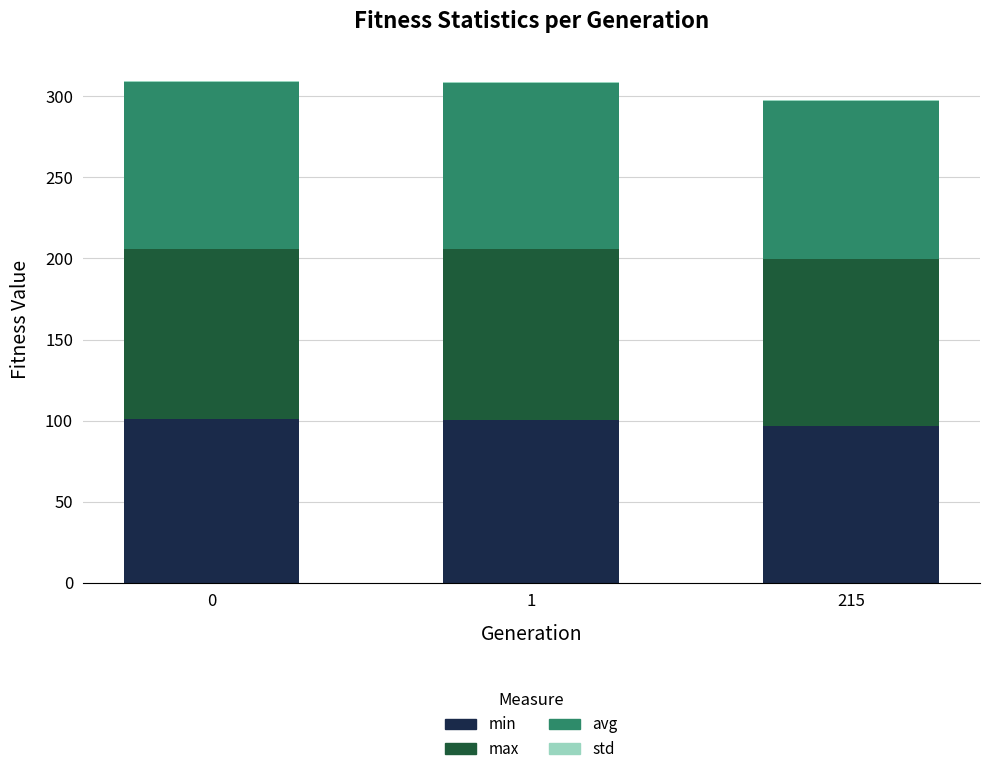

The value of min at 0 is 135.0. True or false?

False